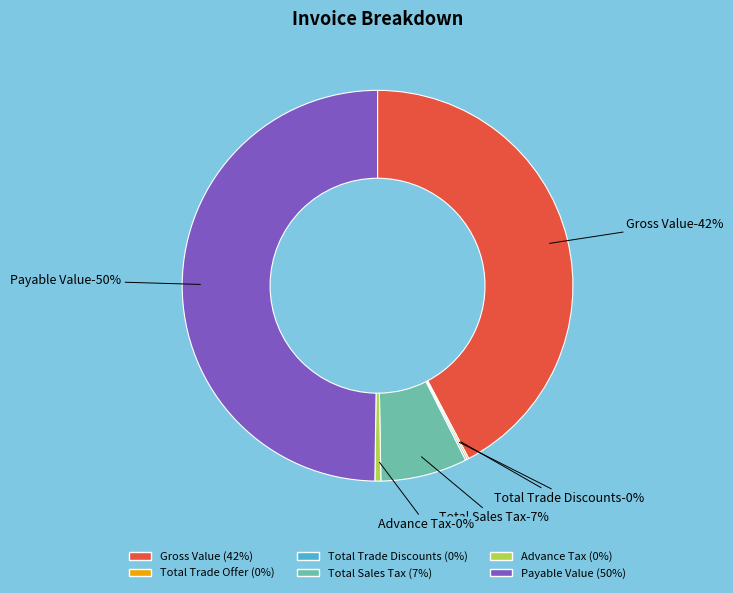

Rank the categories by value from lowest to highest.

Total Trade Offer, Total Trade Discounts, Advance Tax, Total Sales Tax, Gross Value, Payable Value